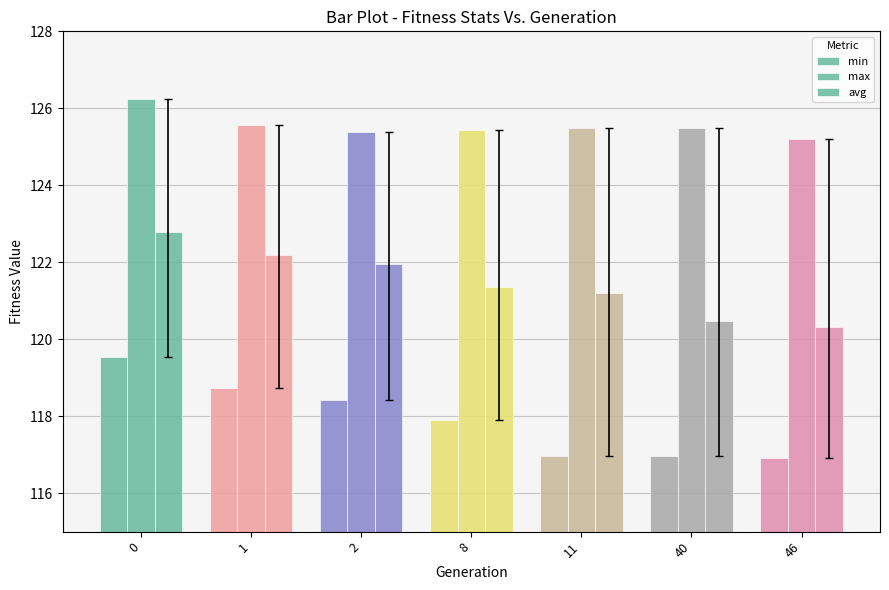

How many bars are there in total?

21